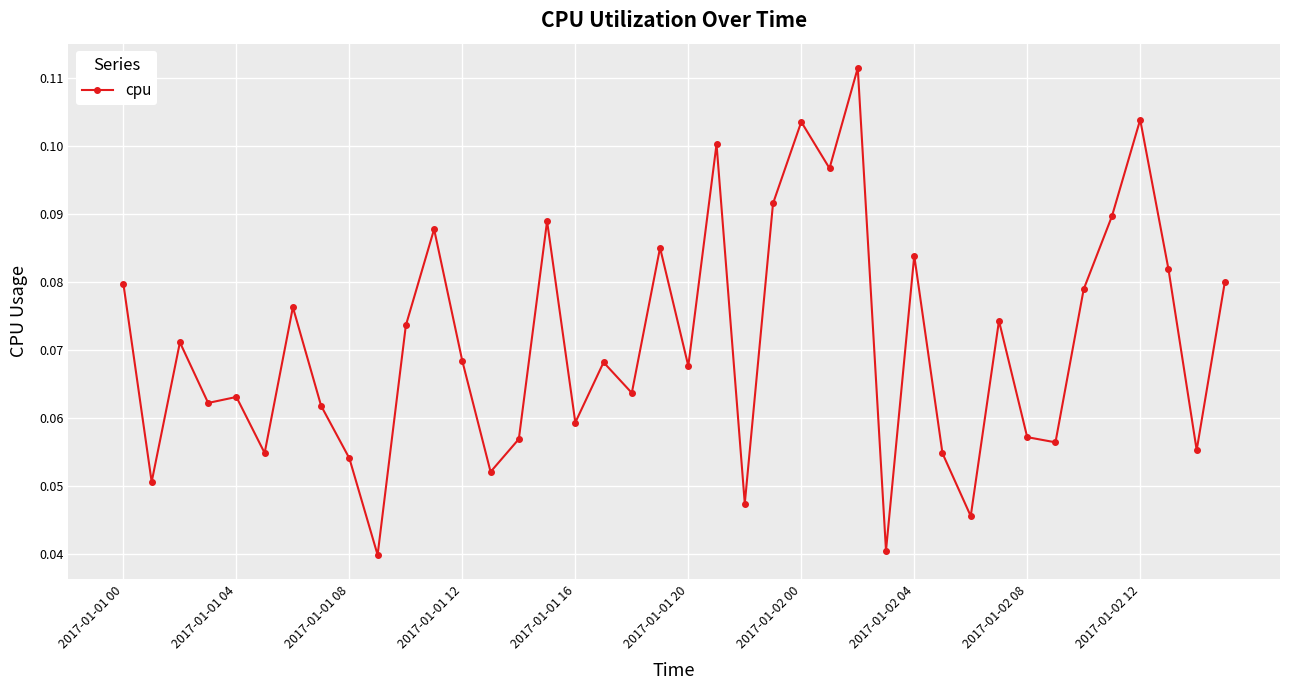

How many lines are shown in the chart?

1